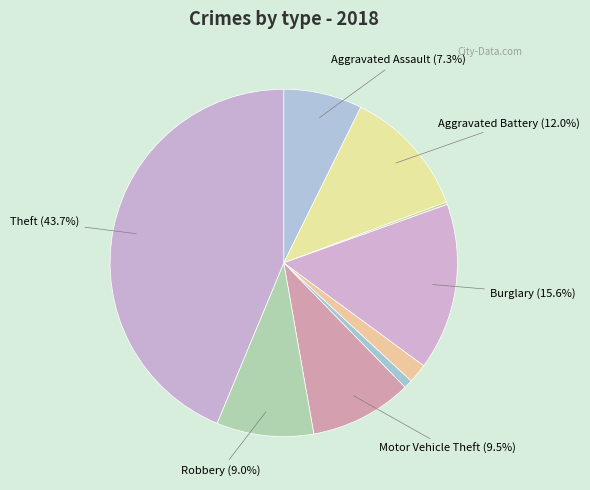

How many slices are in this pie chart?

9